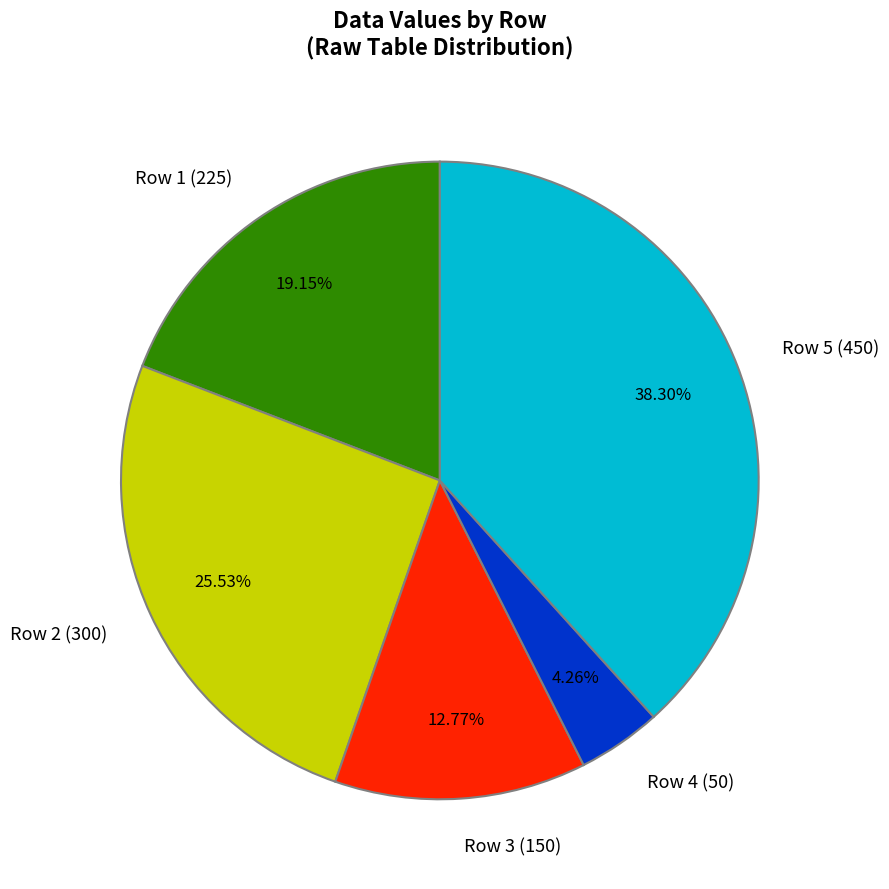

Combined, do Row 5 (450) and Row 2 (300) account for over 50%?

Yes